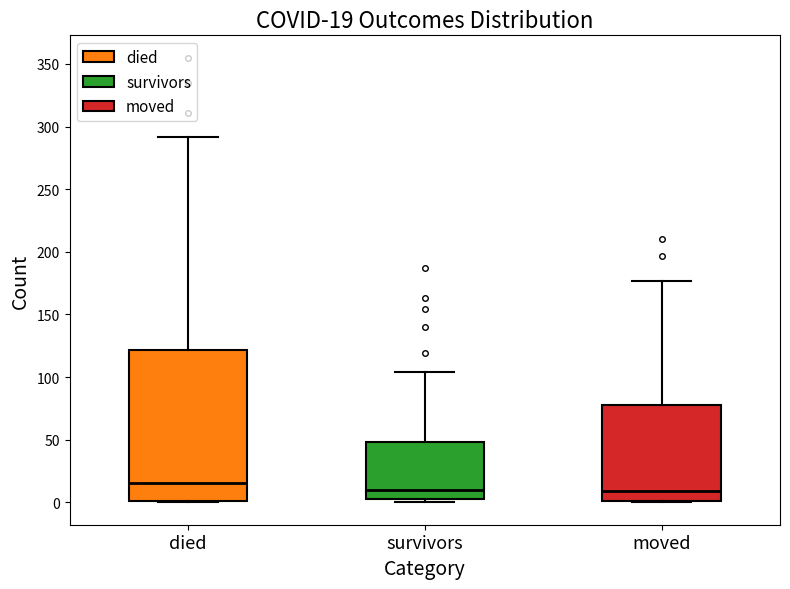

Comparing the boxes themselves (not the whiskers), which one is the tallest?

died